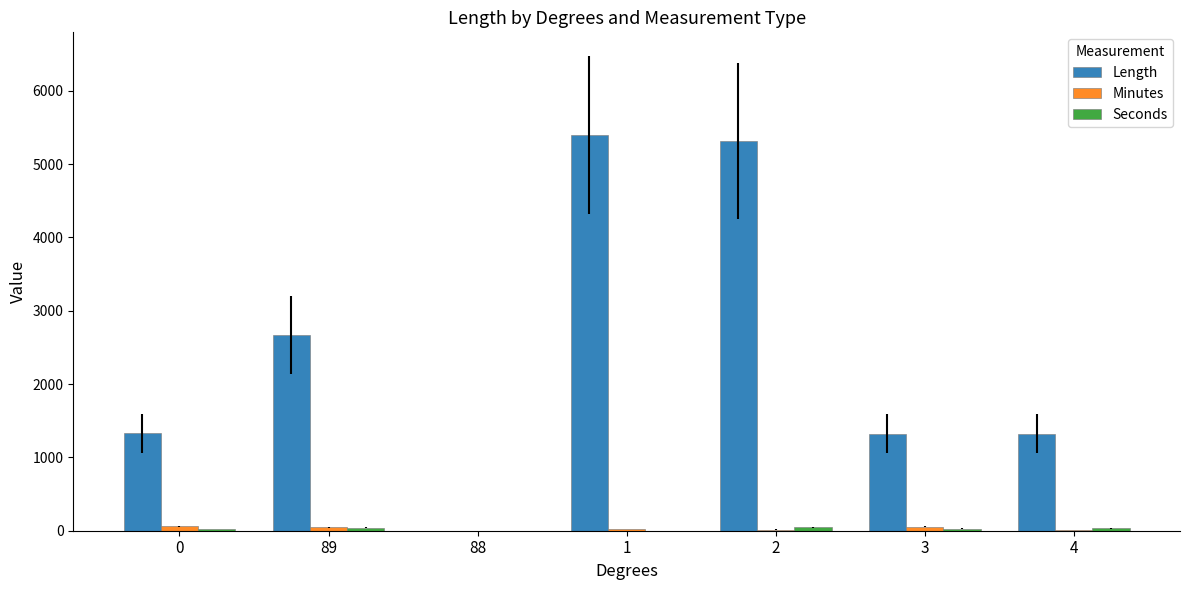

How many groups of bars are there?

7